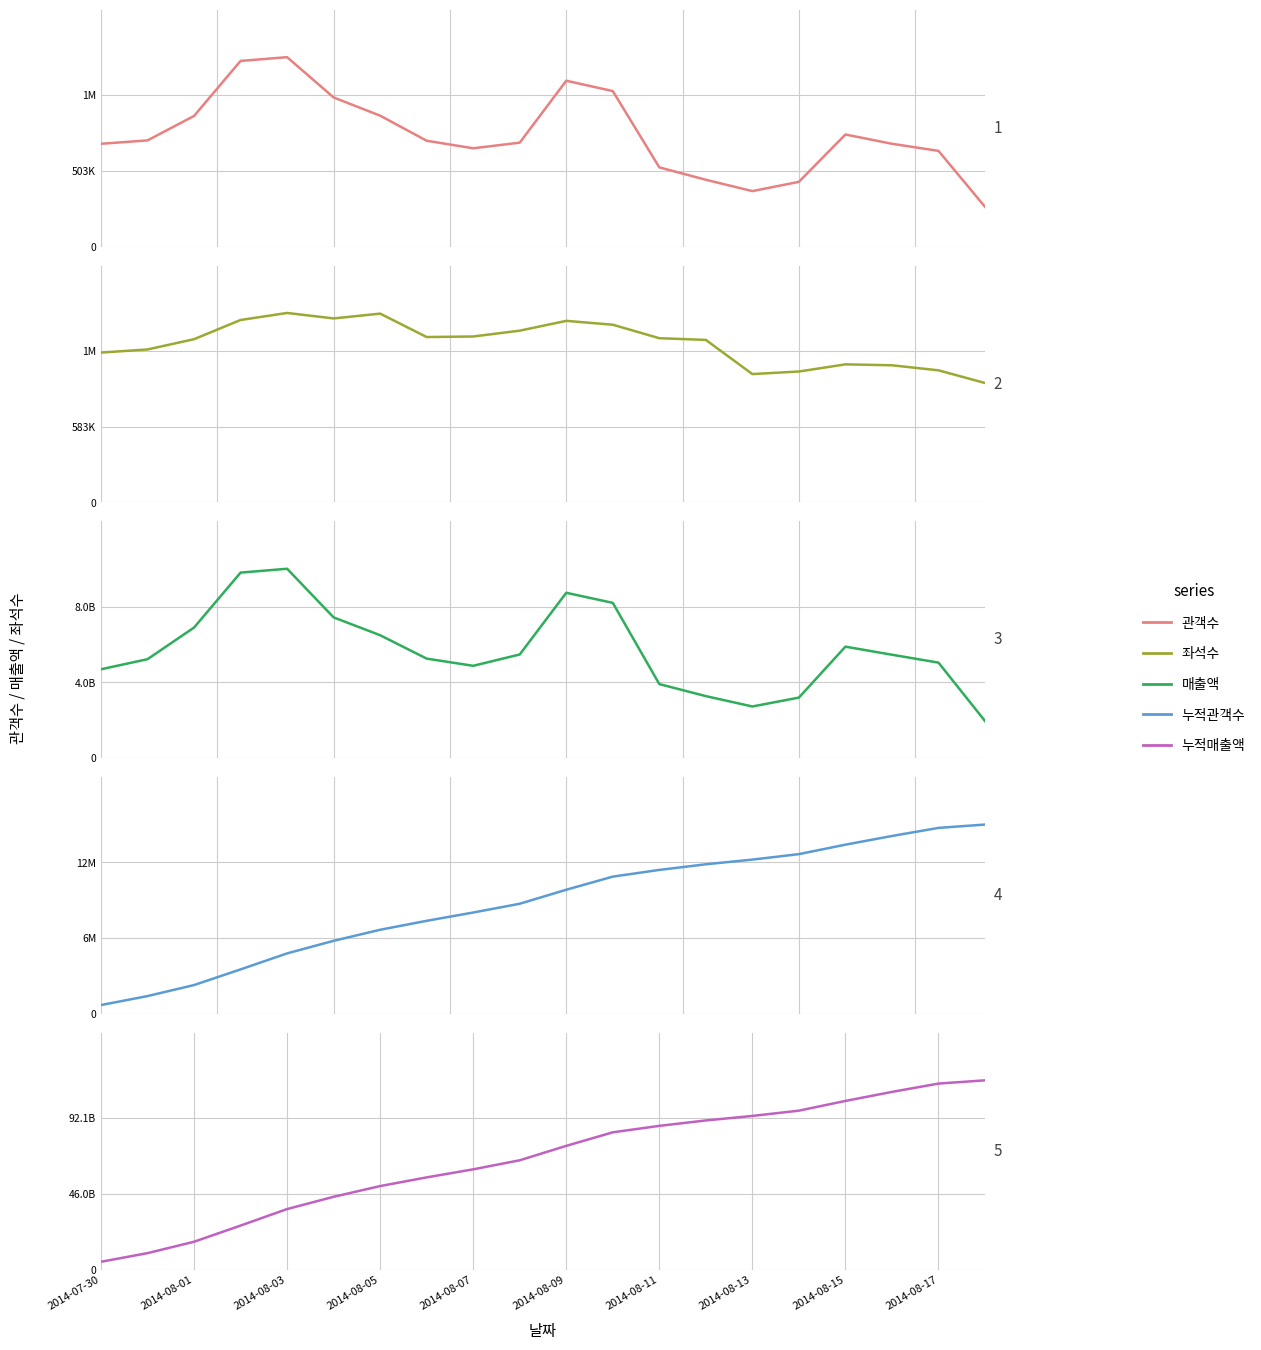

Reading left to right, what are all the values shown in this chart?

관객수: 682701	705070	867437	1232529	1257380	990022	869153	702887	652776	690123	1101089	1032388	526106	443817	368597	430129	744256	682703	635573	264378
좌석수: 1152173	1176034	1255037	1402659	1456645	1414635	1451564	1271478	1275750	1320549	1395991	1366171	1262527	1249444	986831	1006562	1061529	1054447	1015656	918191
매출액: 4708879000	5243409900	6918410307	9826541209	10031212500	7455501400	6511760400	5273445400	4892511700	5493530692	8758739983	8225301600	3924891200	3287901500	2739598400	3209749900	5906928307	5479483612	5061573600	1970129700
누적관객수: 705201	1410271	2277708	3510237	4767617	5757639	6626792	7329679	7982455	8672578	9773667	10806055	11332161	11775978	12144575	12574704	13318960	14001663	14637236	14901614
누적매출액: 4881110000	10124519900	17042930207	26869471416	36900683916	44356185316	50867945716	56141391116	61033902816	66527433508	75286173491	83511475091	87436366291	90724267791	93463866191	96673616091	102580544398	108060028010	113121601610	115091731310